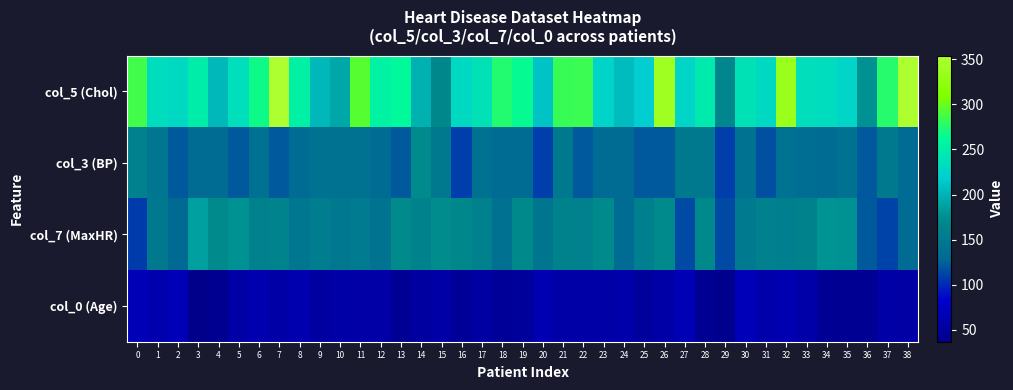

Which series has the largest total across all categories?

col_5 (Chol)